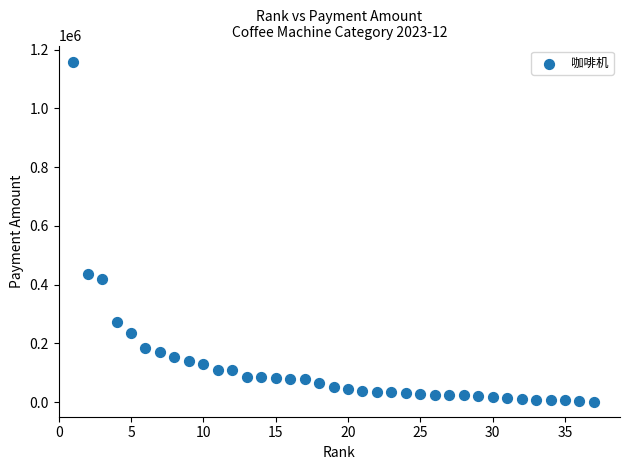

What Y value in the scatter plot is closest to 578974?

434946